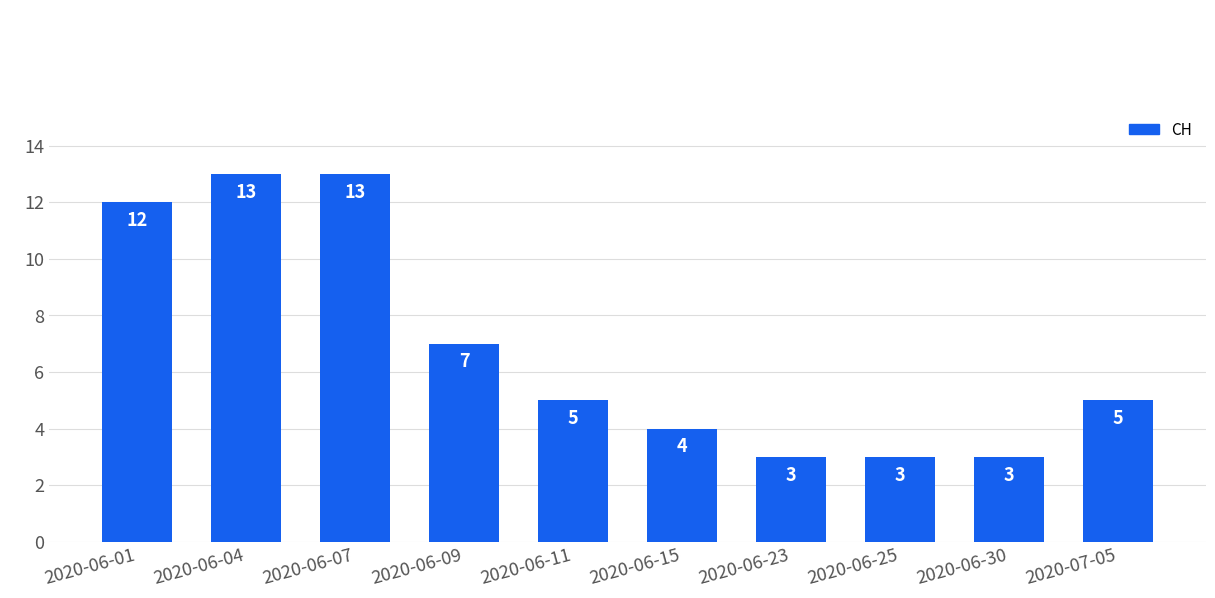

What is the label of the 2nd bar from the left?

2020-06-04